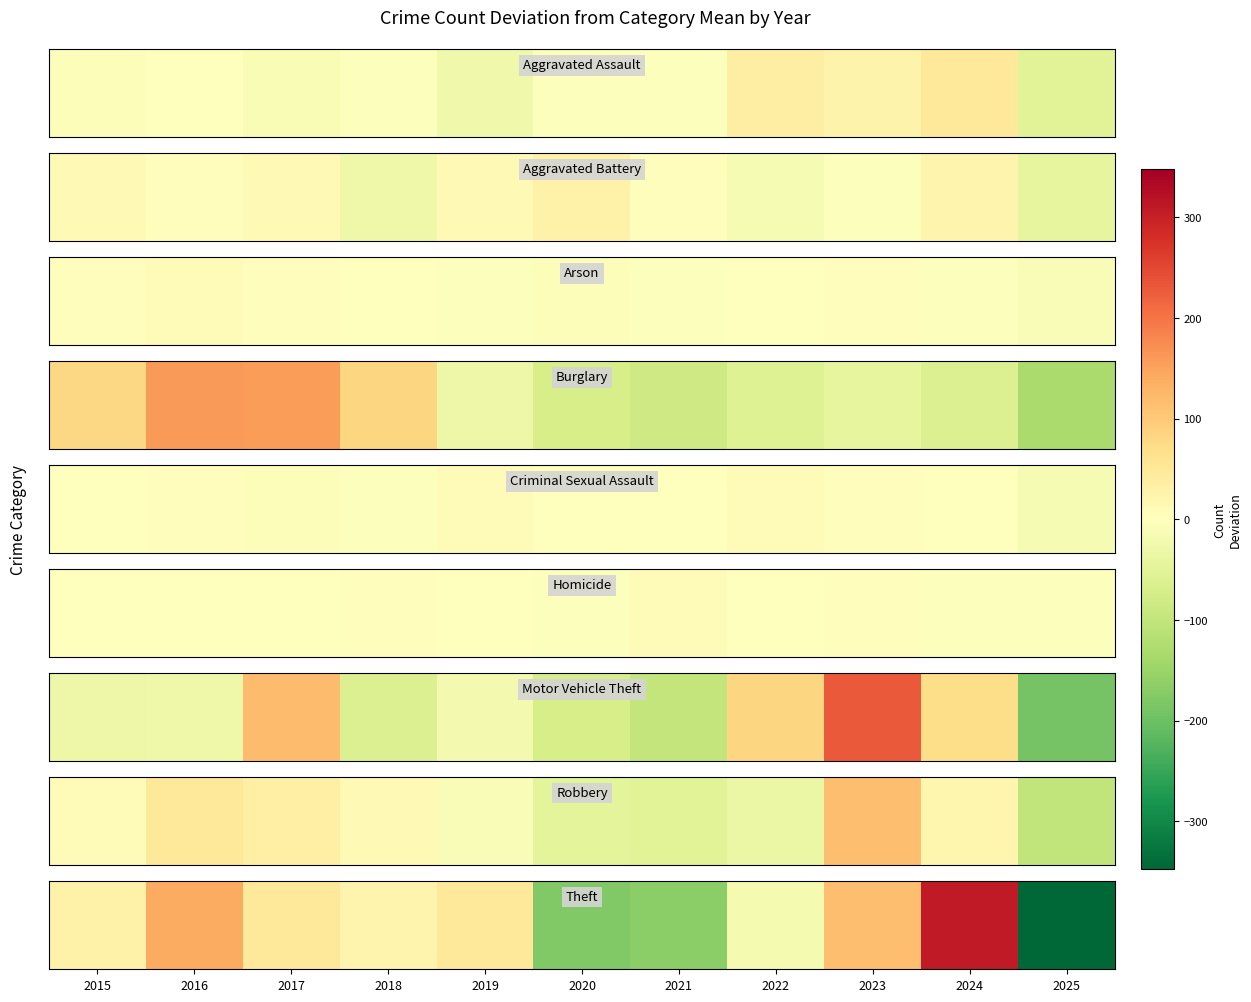

What is the difference between the second highest and minimum values?

487.0